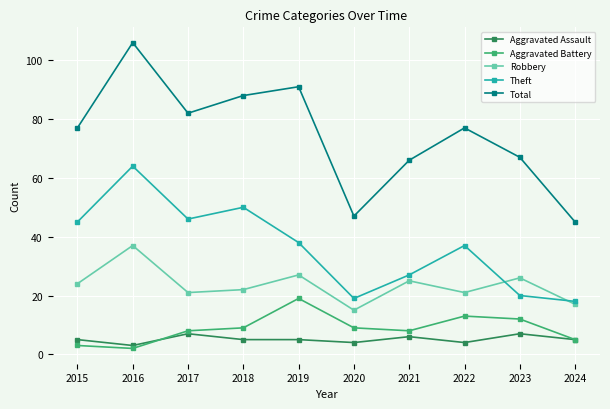

How many times do Robbery and Theft cross each other?

2